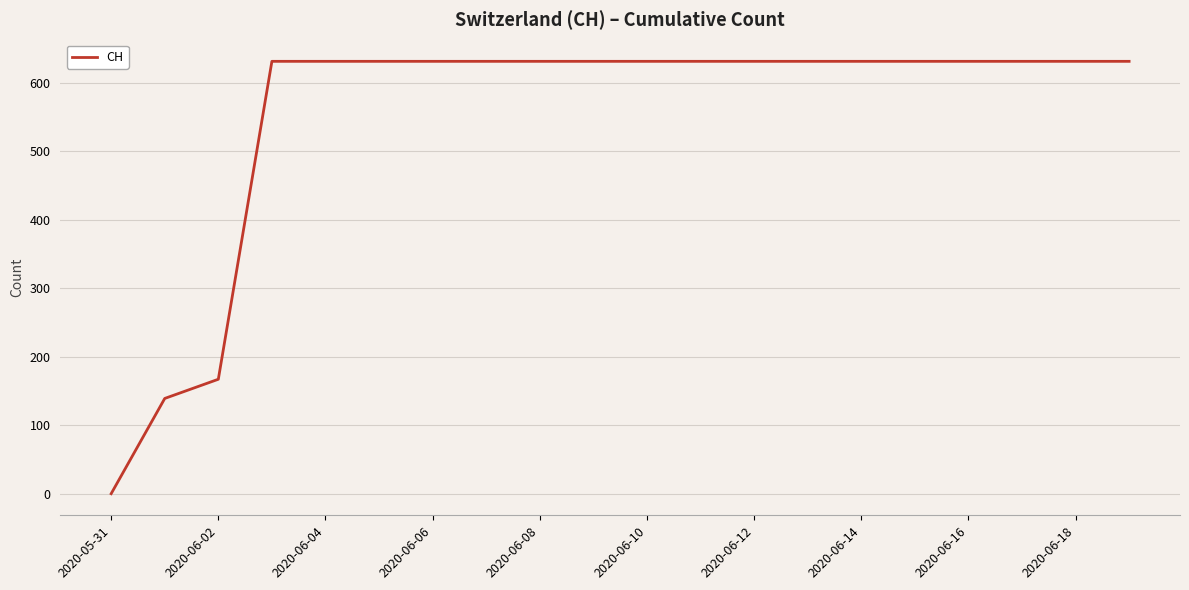

What is the maximum value shown in the chart?

631